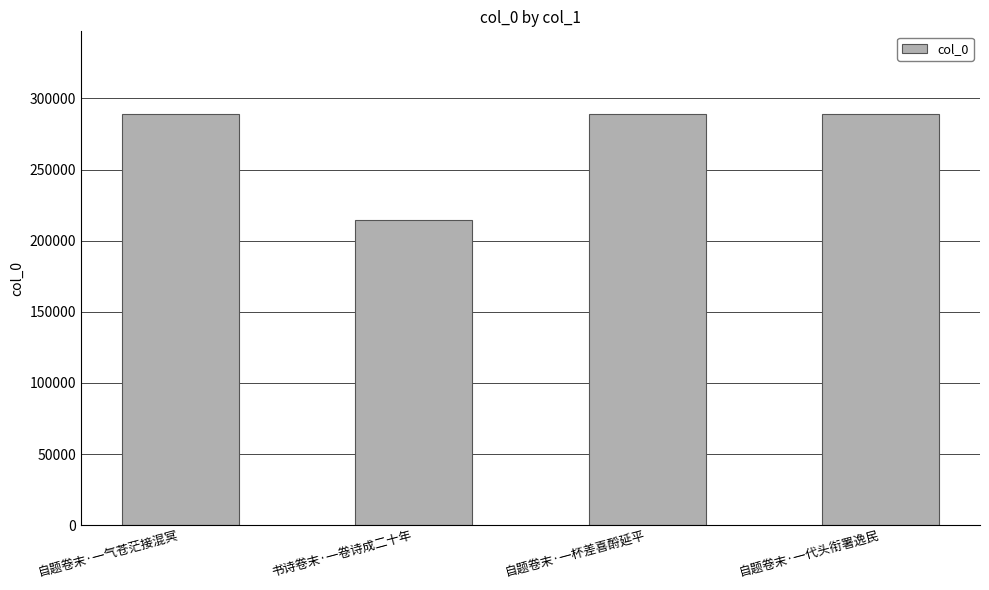

What is the label of the 4th bar from the right?

自题卷末·一气苍茫接混冥